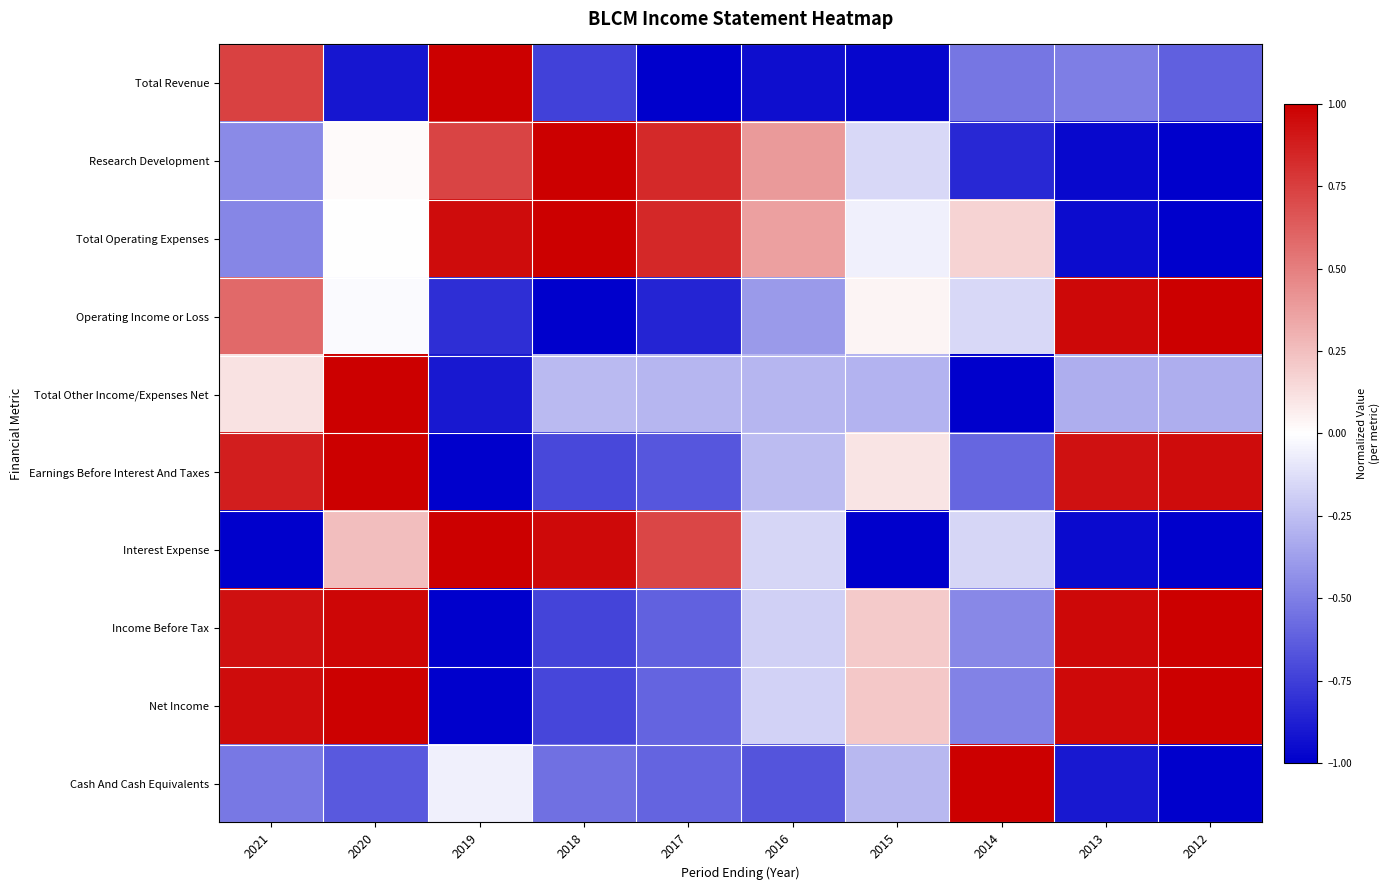

What is the minimum value shown in the chart?

-1.0